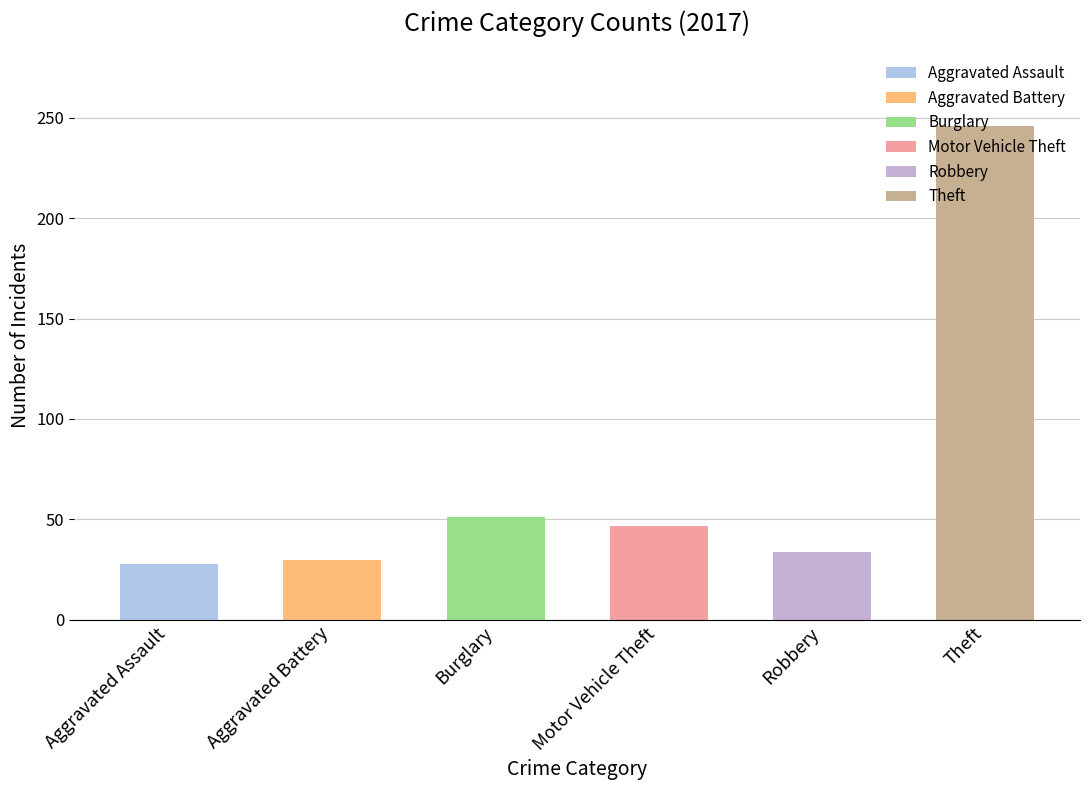

Are the bars grouped side by side (vs. stacked)?

Yes